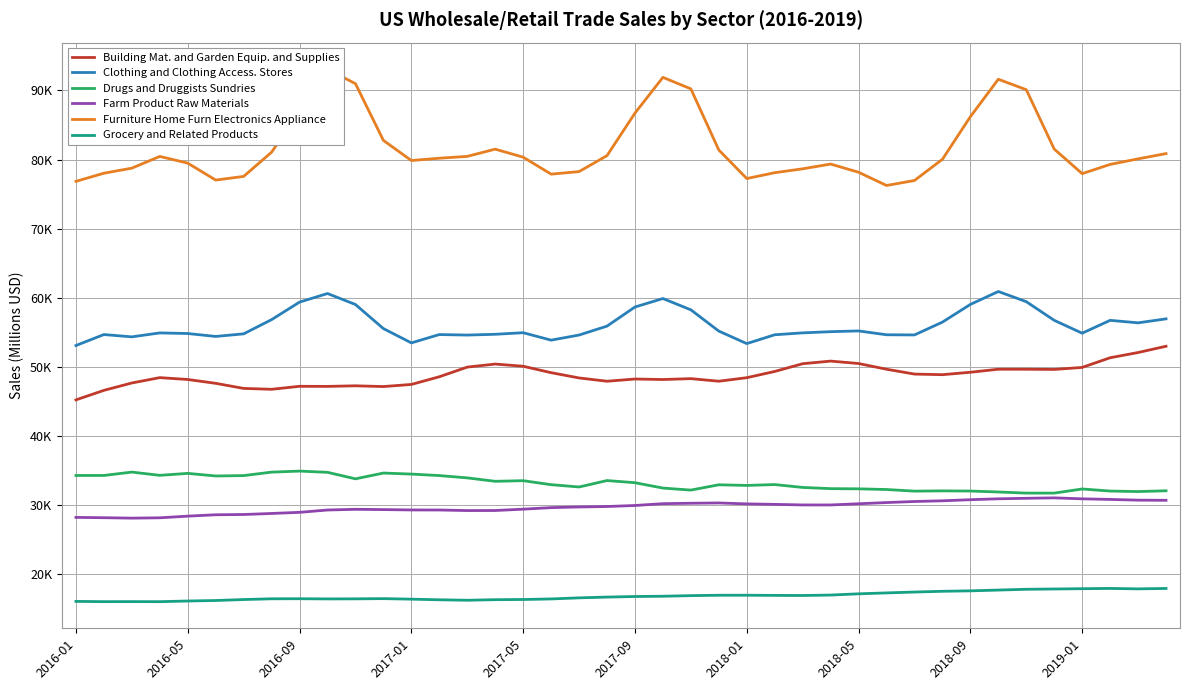

True or false: Clothing and Clothing Access. Stores and Grocery and Related Products cross at least once.

False